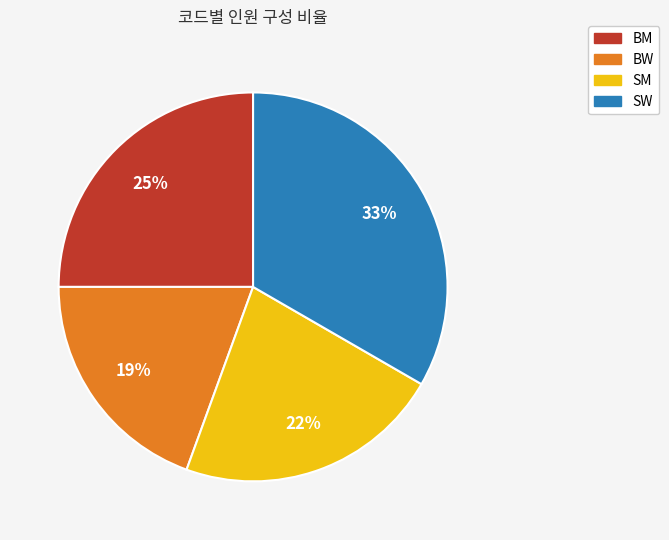

The BM slice represents 25% of the pie. True or false?

True